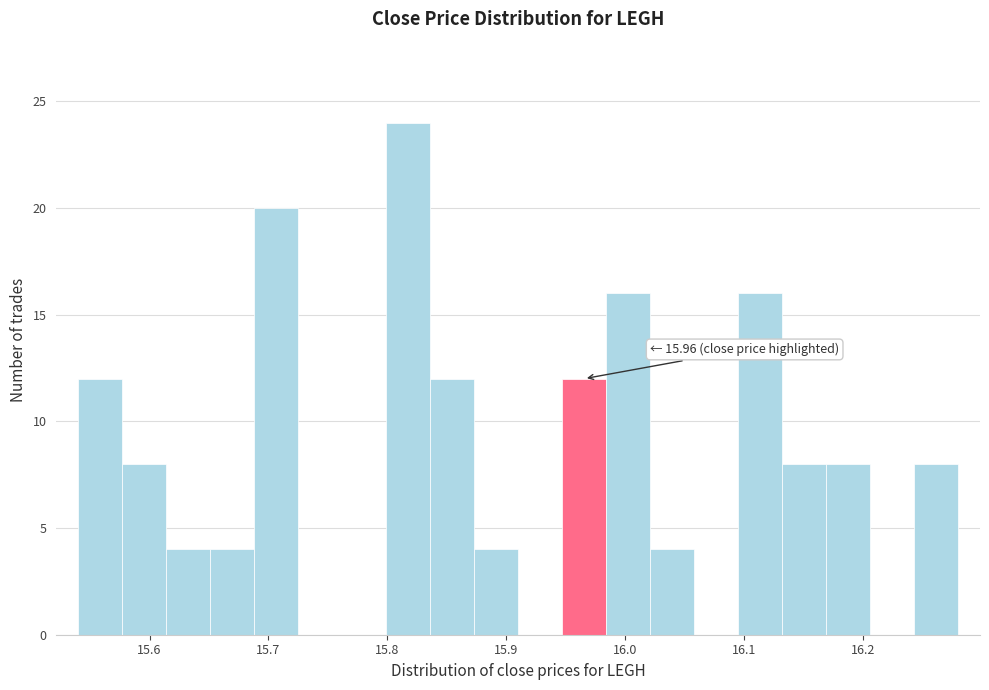

Read against the x-axis, roughly where is the centre of the tallest bar?

15.82